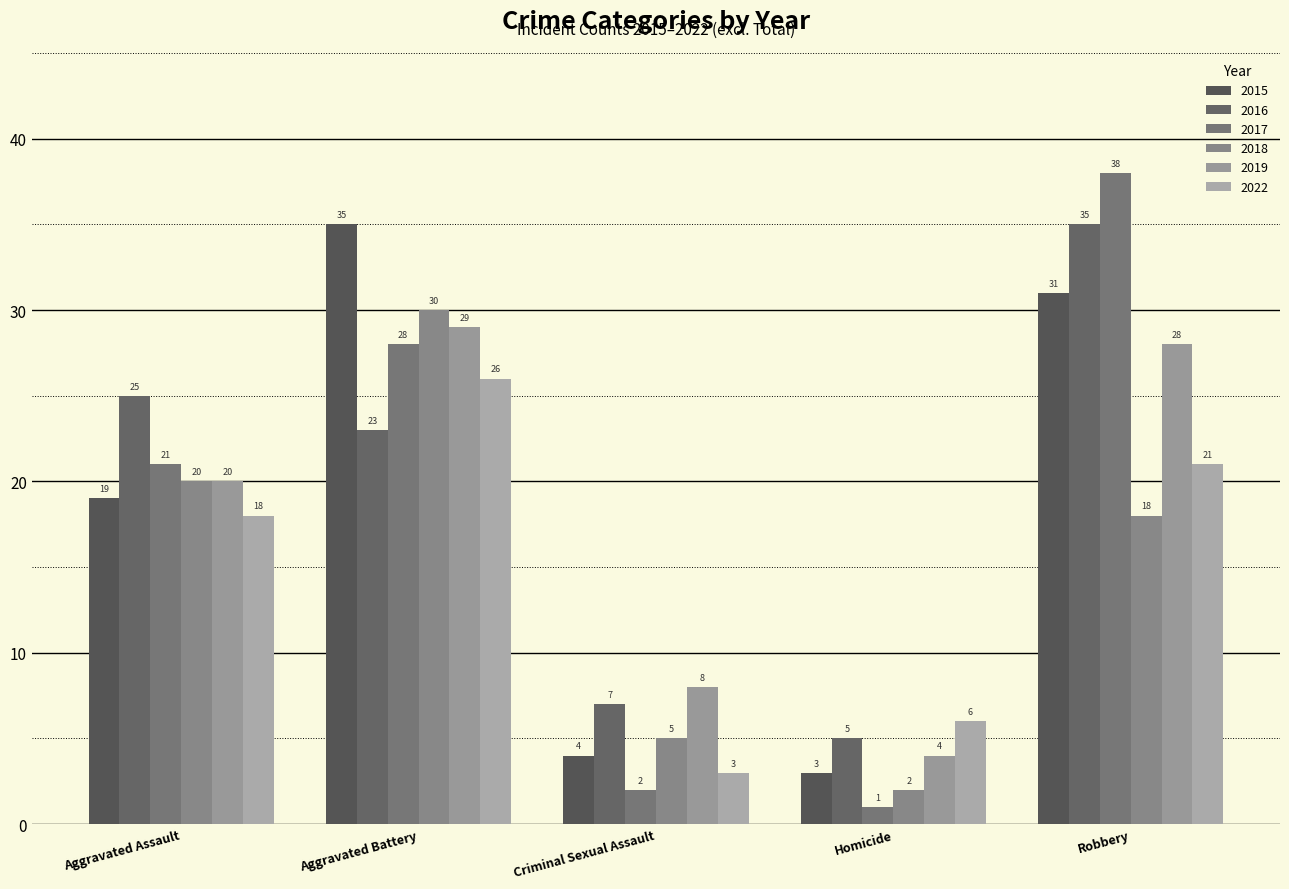

What is the minimum value shown in the chart?

1